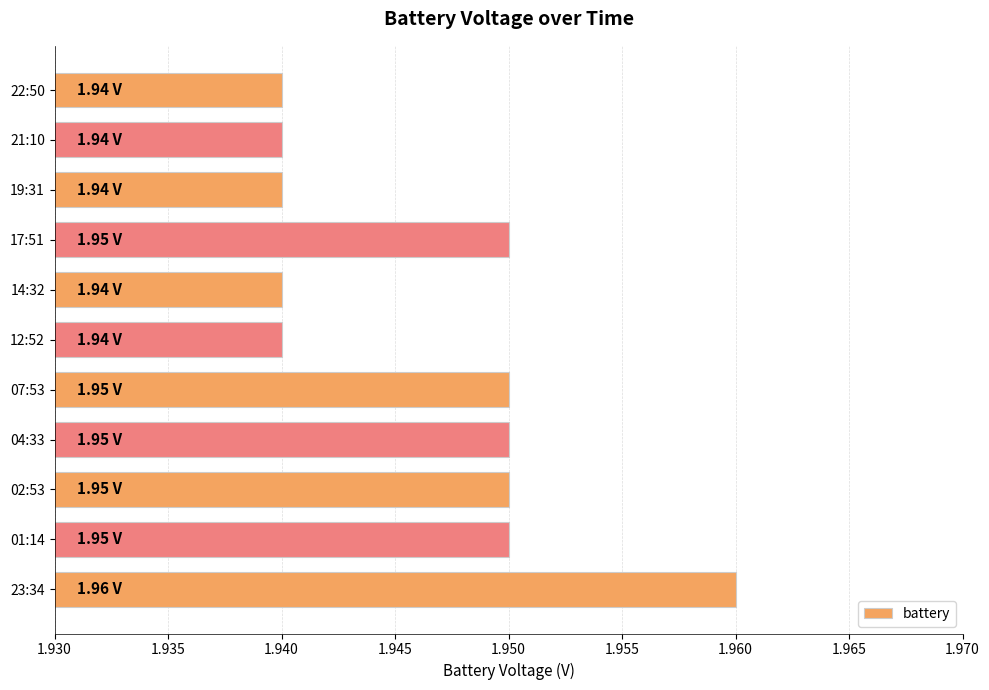

What is the ratio of the value at 12:52 to the value at 01:14?

1.0